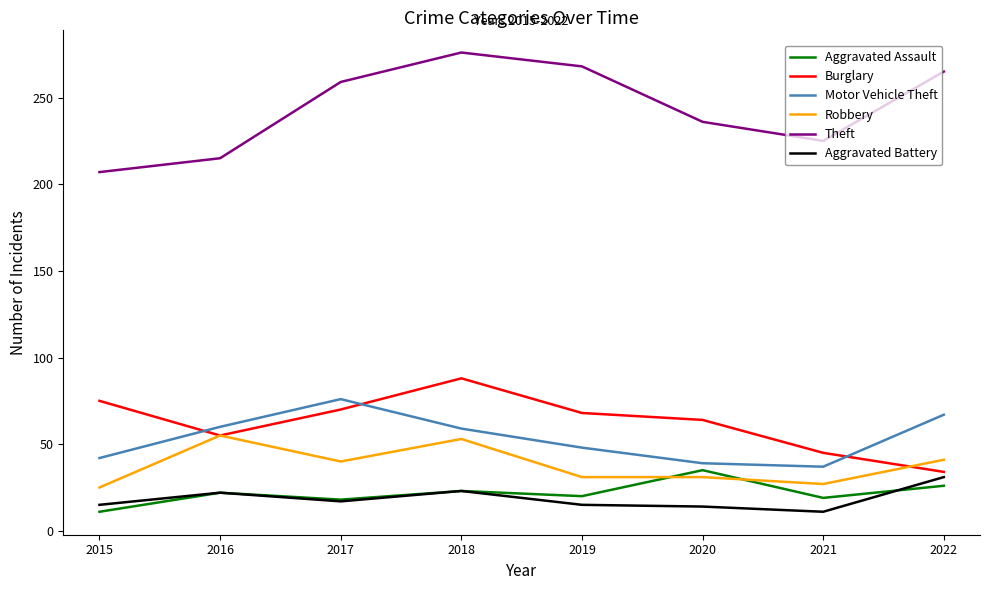

What is the minimum value shown in the chart?

11